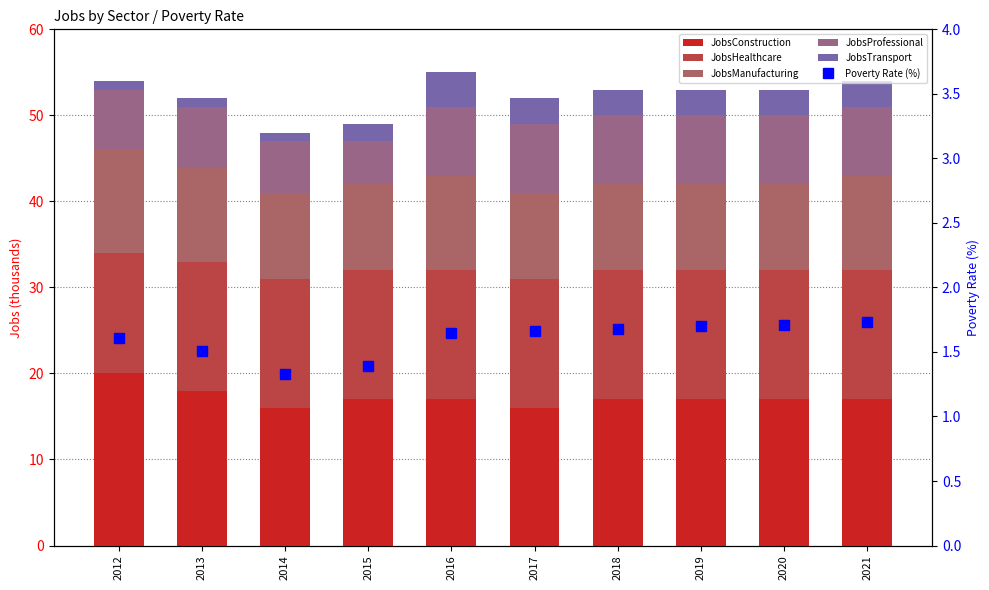

Where does the JobsConstruction series first go above 17?

2012